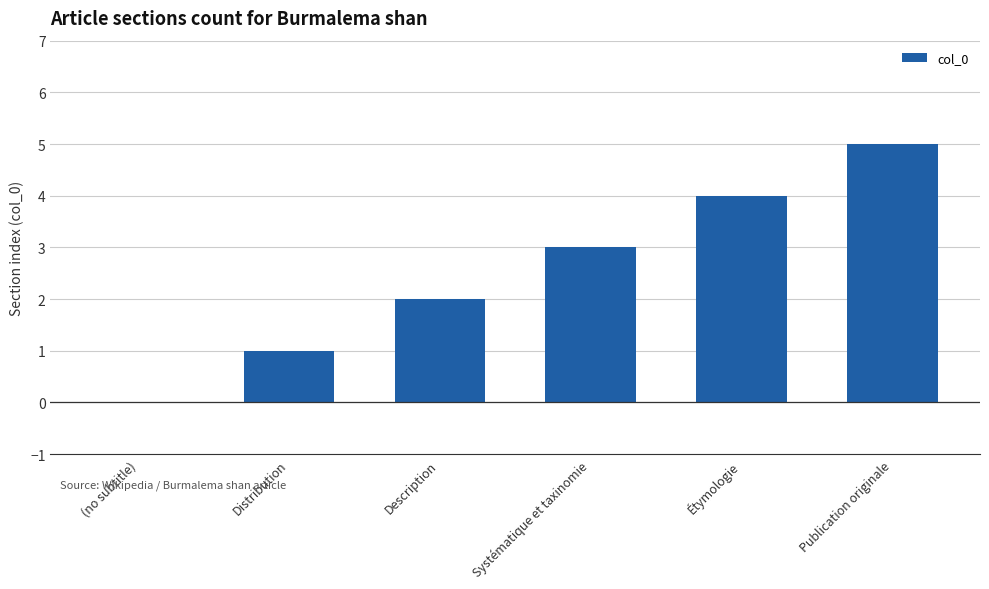

Reading left to right, what are all the values shown in this chart?

0	1	2	3	4	5